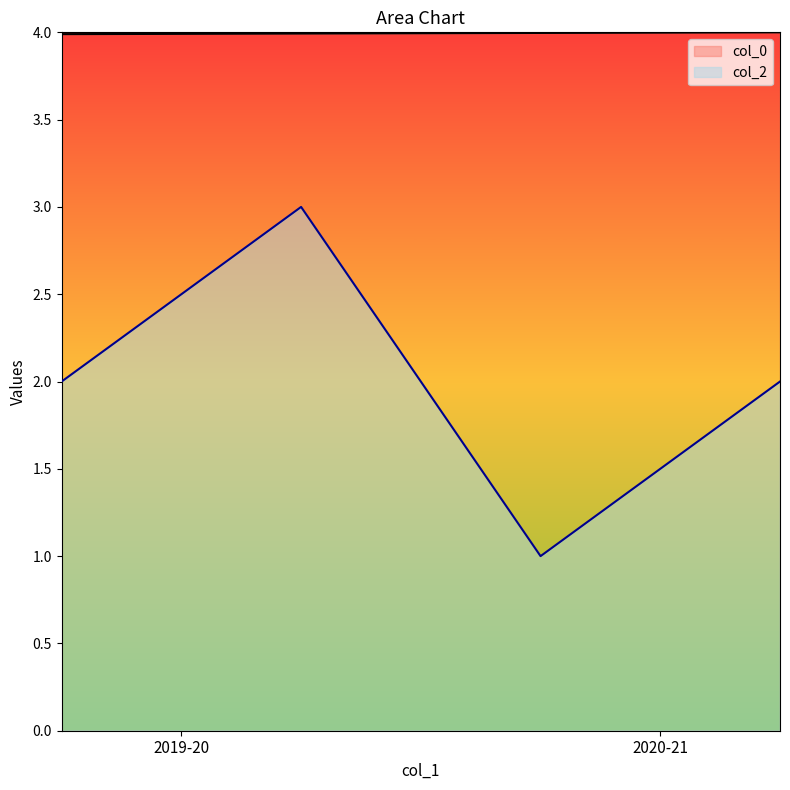

What is the average value of the col_0 series?

4.0